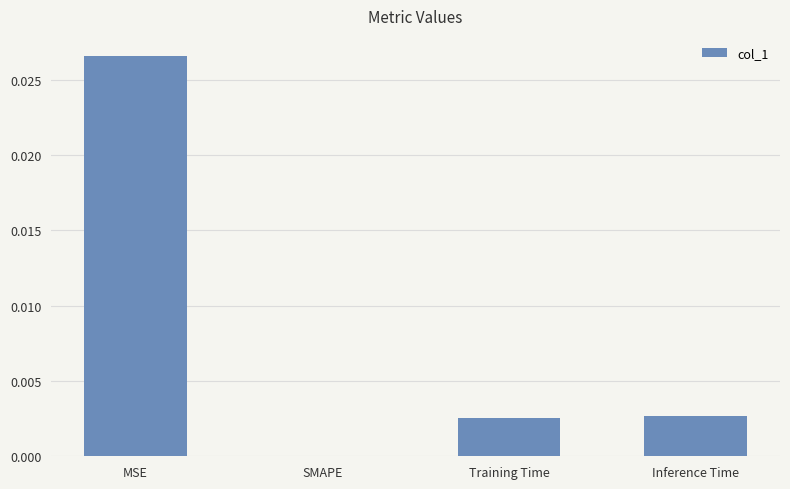

The value at Inference Time is 0.0. True or false?

True